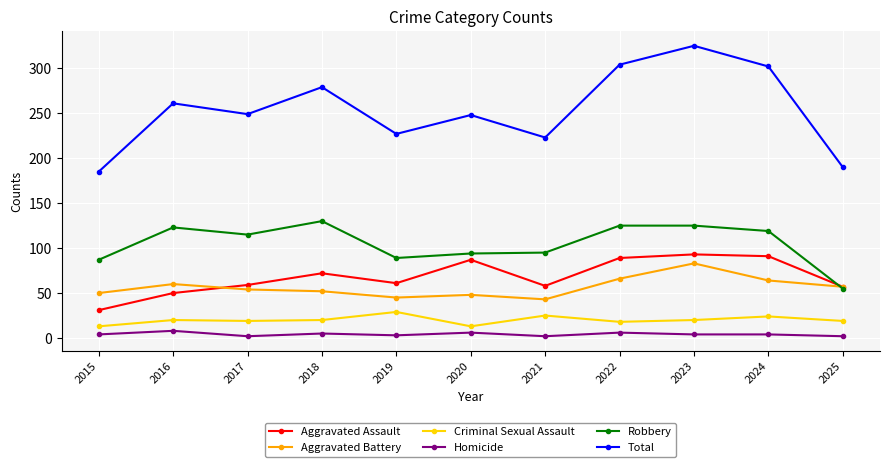

True or false: Aggravated Battery and Criminal Sexual Assault cross at least once.

False